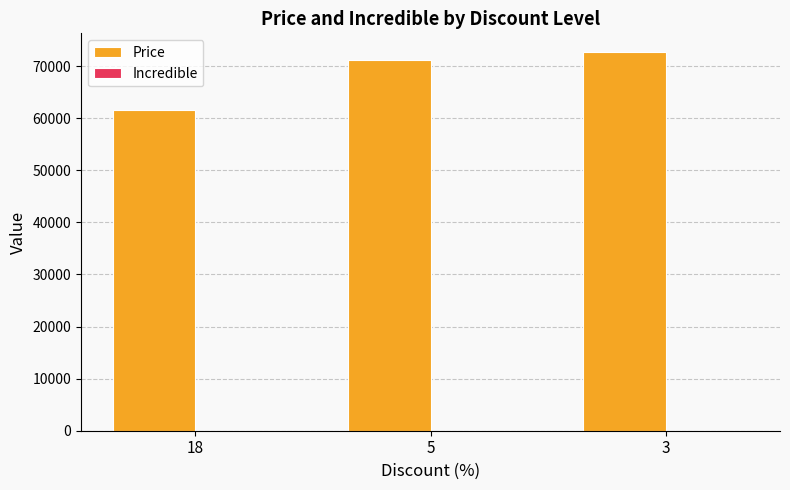

What is the approximate value at 3, to the nearest 50?

72650